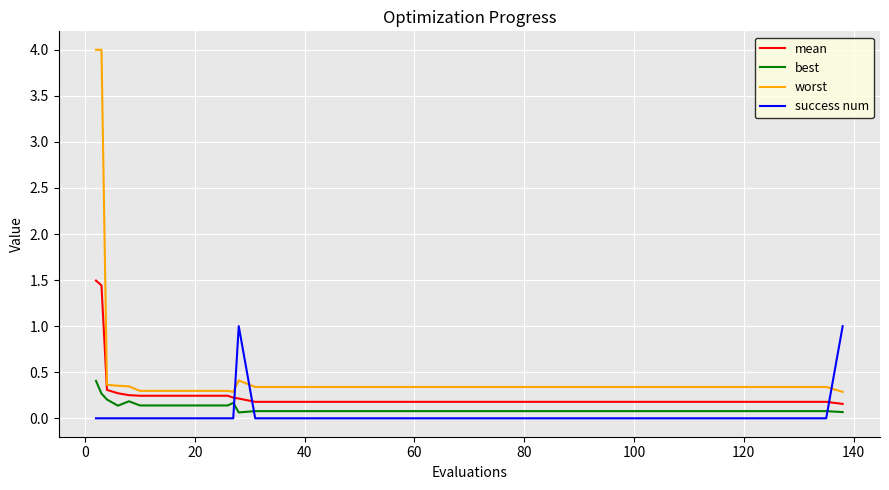

List the series in order of their peak value, lowest first.

best, success num, mean, worst